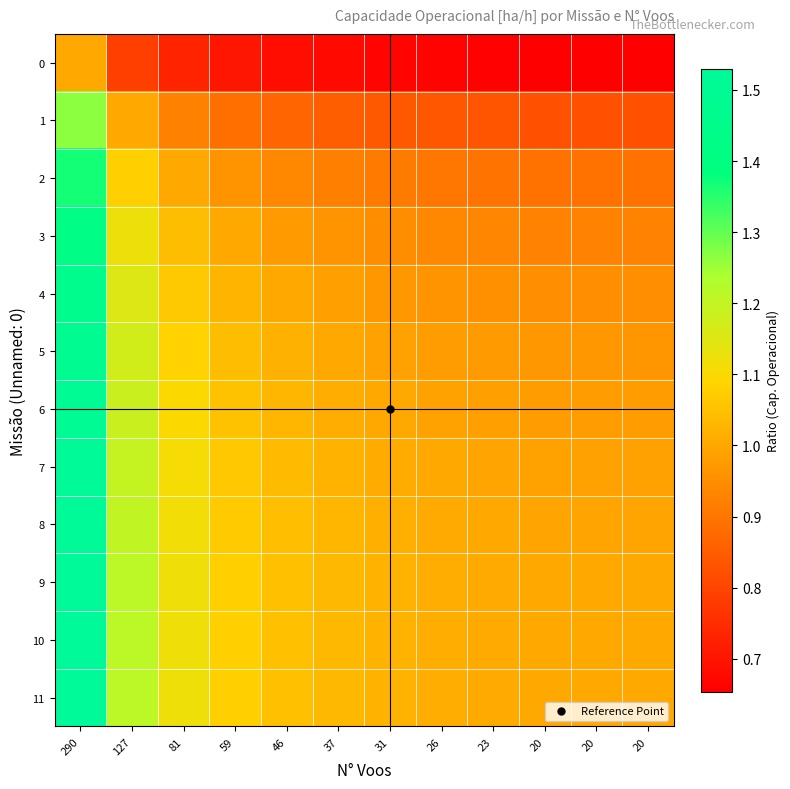

Reading right to left, what are all the values shown in this chart?

0: 20=0.7	20=0.7	20=0.7	23=0.7	26=0.7	31=0.7	37=0.7	46=0.7	59=0.7	81=0.7	127=0.8	290=1.0
1: 20=0.8	20=0.8	20=0.8	23=0.8	26=0.8	31=0.8	37=0.9	46=0.9	59=0.9	81=0.9	127=1.0	290=1.3
2: 20=0.9	20=0.9	20=0.9	23=0.9	26=0.9	31=0.9	37=0.9	46=0.9	59=1.0	81=1.0	127=1.1	290=1.4
3: 20=0.9	20=0.9	20=0.9	23=0.9	26=0.9	31=0.9	37=1.0	46=1.0	59=1.0	81=1.0	127=1.1	290=1.4
4: 20=1.0	20=1.0	20=1.0	23=1.0	26=1.0	31=1.0	37=1.0	46=1.0	59=1.0	81=1.1	127=1.2	290=1.5
5: 20=1.0	20=1.0	20=1.0	23=1.0	26=1.0	31=1.0	37=1.0	46=1.0	59=1.0	81=1.1	127=1.2	290=1.5
6: 20=1.0	20=1.0	20=1.0	23=1.0	26=1.0	31=1.0	37=1.0	46=1.0	59=1.1	81=1.1	127=1.2	290=1.5
7: 20=1.0	20=1.0	20=1.0	23=1.0	26=1.0	31=1.0	37=1.0	46=1.0	59=1.1	81=1.1	127=1.2	290=1.5
8: 20=1.0	20=1.0	20=1.0	23=1.0	26=1.0	31=1.0	37=1.0	46=1.0	59=1.1	81=1.1	127=1.2	290=1.5
9: 20=1.0	20=1.0	20=1.0	23=1.0	26=1.0	31=1.0	37=1.0	46=1.1	59=1.1	81=1.1	127=1.2	290=1.5
10: 20=1.0	20=1.0	20=1.0	23=1.0	26=1.0	31=1.0	37=1.0	46=1.1	59=1.1	81=1.1	127=1.2	290=1.5
11: 20=1.0	20=1.0	20=1.0	23=1.0	26=1.0	31=1.0	37=1.0	46=1.1	59=1.1	81=1.1	127=1.2	290=1.5